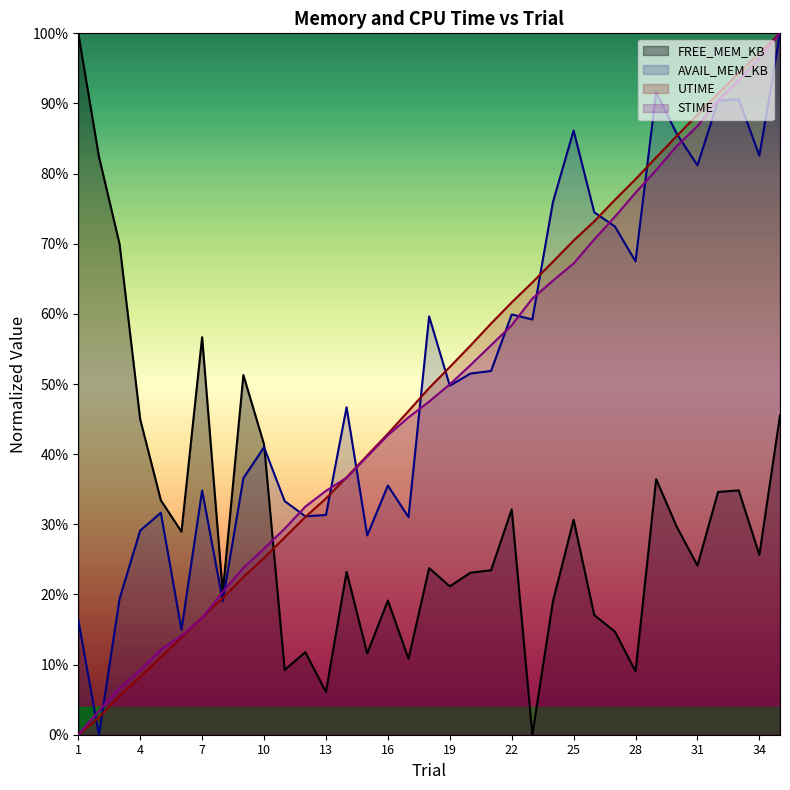

List the series in order of their peak value, highest first.

FREE_MEM_KB, AVAIL_MEM_KB, UTIME, STIME